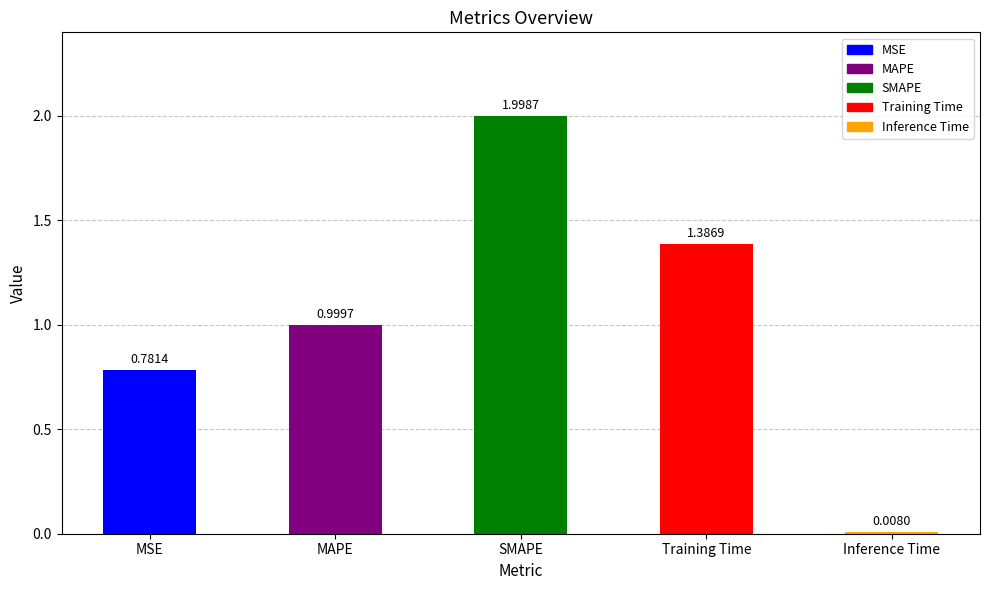

What position from the right is MSE?

5